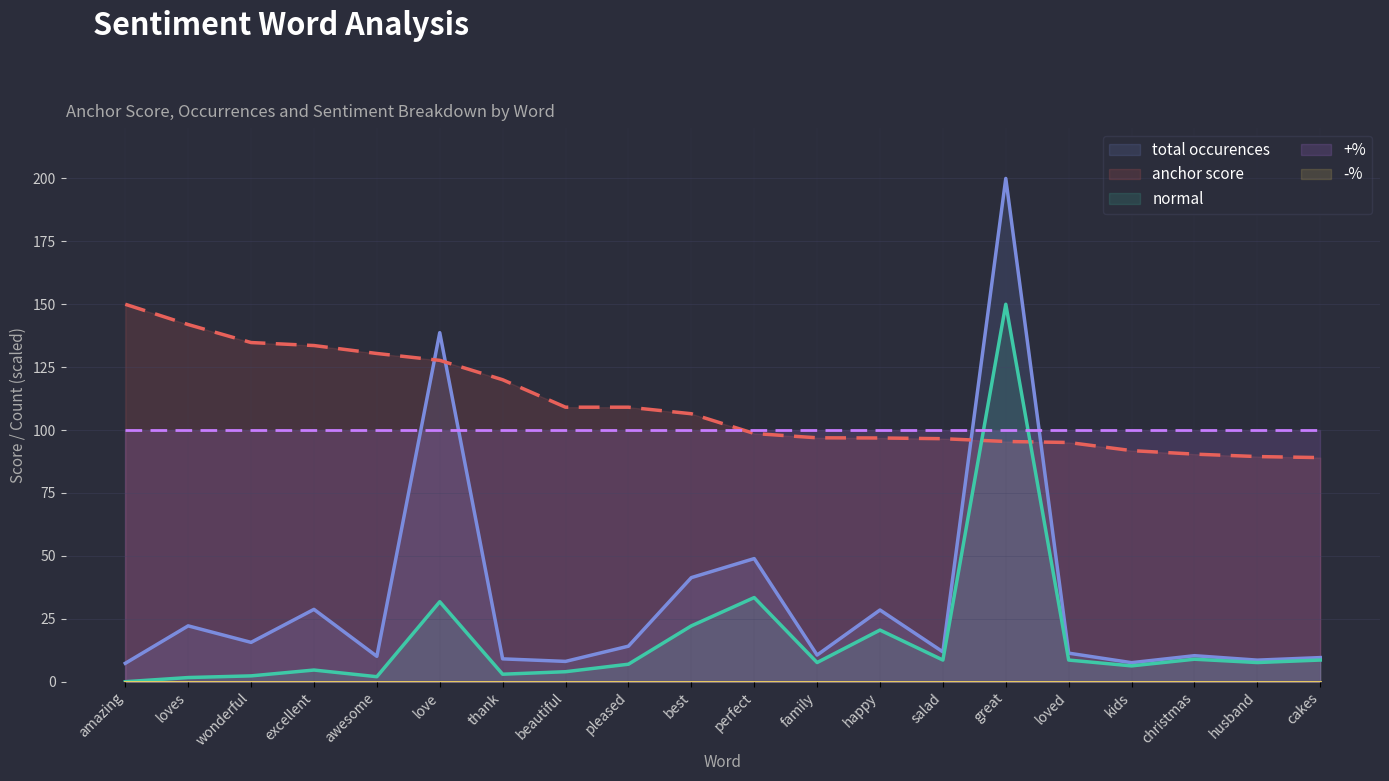

Which category has the lowest value across all series?

amazing